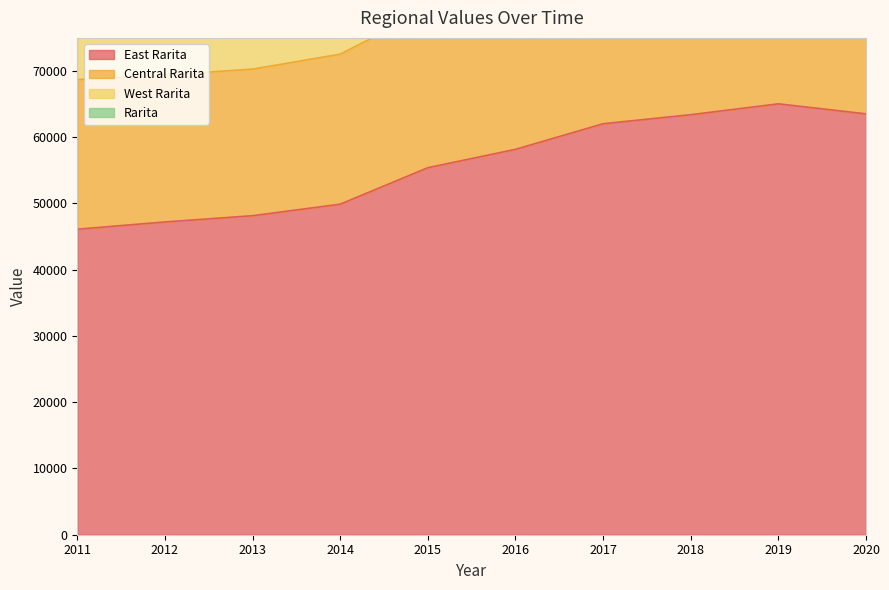

Reading right to left, extract all data points from this chart.

East Rarita: 2020=63534	2019=65046	2018=63406	2017=62042	2016=58175	2015=55404	2014=49897	2013=48159	2012=47214	2011=46119
Central Rarita: 2020=126928	2019=131778	2018=127068	2017=123253	2016=115724	2015=110781	2014=101930	2013=99044	2012=97660	2011=96437
West Rarita: 2020=103065	2019=106898	2018=103248	2017=100206	2016=94078	2015=90011	2014=82670	2013=80259	2012=79137	2011=78145
Rarita: 2020=90614	2019=93885	2018=91093	2017=88447	2016=82992	2015=79270	2014=72543	2013=70282	2012=69404	2011=68700